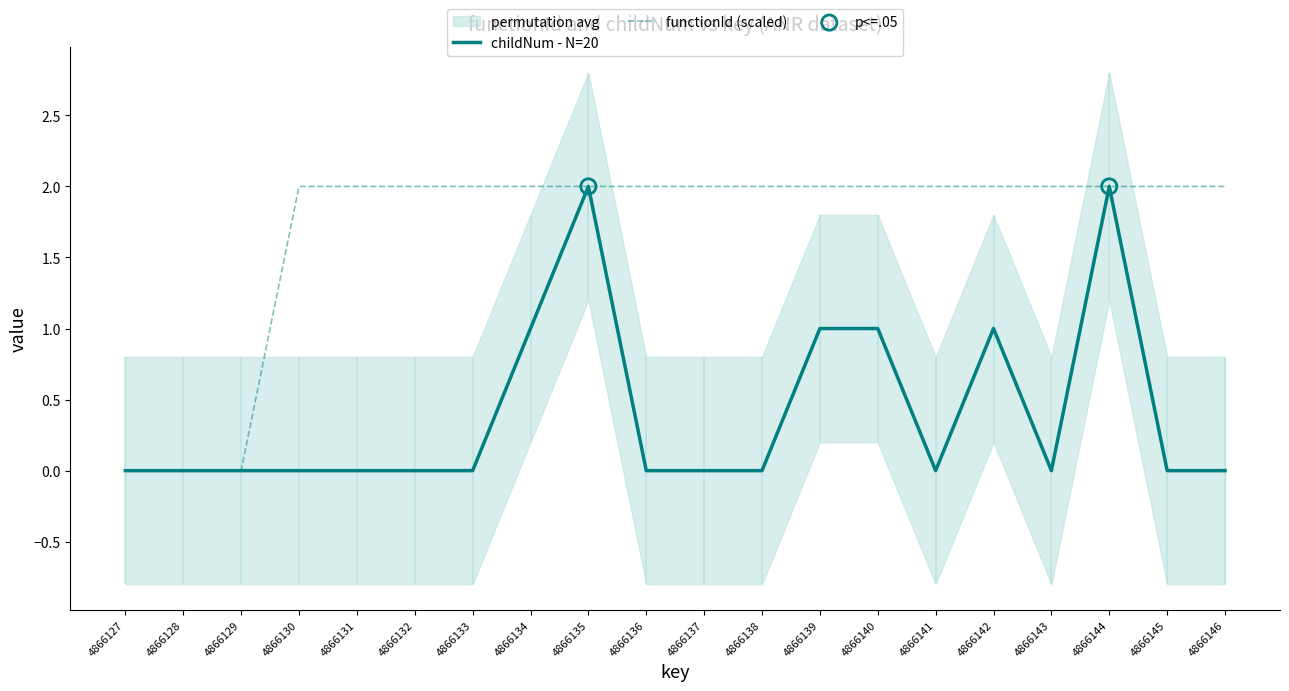

Is it true that functionId (scaled) equals 1 at 4866138?

False